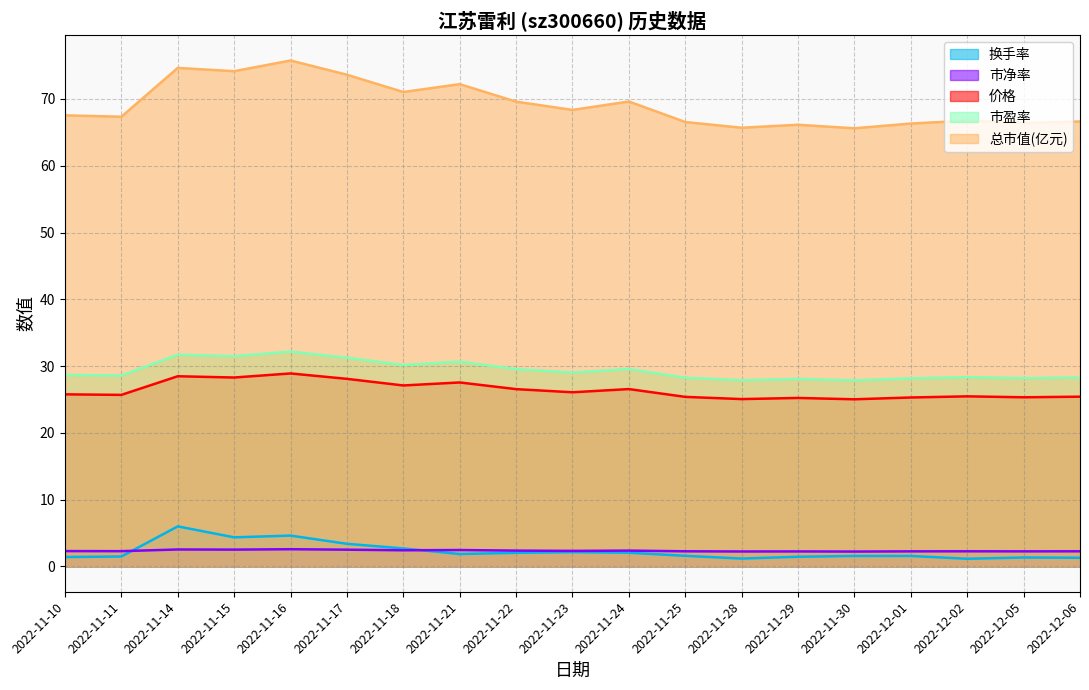

Reading left to right, what are all the values shown in this chart?

市净率: 2.3	2.3	2.5	2.5	2.6	2.5	2.4	2.5	2.4	2.3	2.4	2.3	2.2	2.2	2.2	2.3	2.3	2.3	2.3
换手率: 1.4	1.5	6.0	4.4	4.6	3.4	2.7	1.9	2.0	2.1	2.1	1.6	1.2	1.4	1.6	1.6	1.1	1.3	1.3
市盈率: 28.7	28.6	31.7	31.5	32.2	31.3	30.2	30.7	29.6	29.0	29.6	28.3	27.9	28.1	27.9	28.2	28.4	28.2	28.3
总市值(亿元): 67.5	67.3	74.7	74.2	75.8	73.6	71.0	72.2	69.6	68.4	69.6	66.5	65.7	66.1	65.6	66.3	66.8	66.4	66.6
价格: 25.8	25.7	28.5	28.3	28.9	28.1	27.1	27.6	26.6	26.1	26.6	25.4	25.1	25.2	25.0	25.3	25.5	25.3	25.4